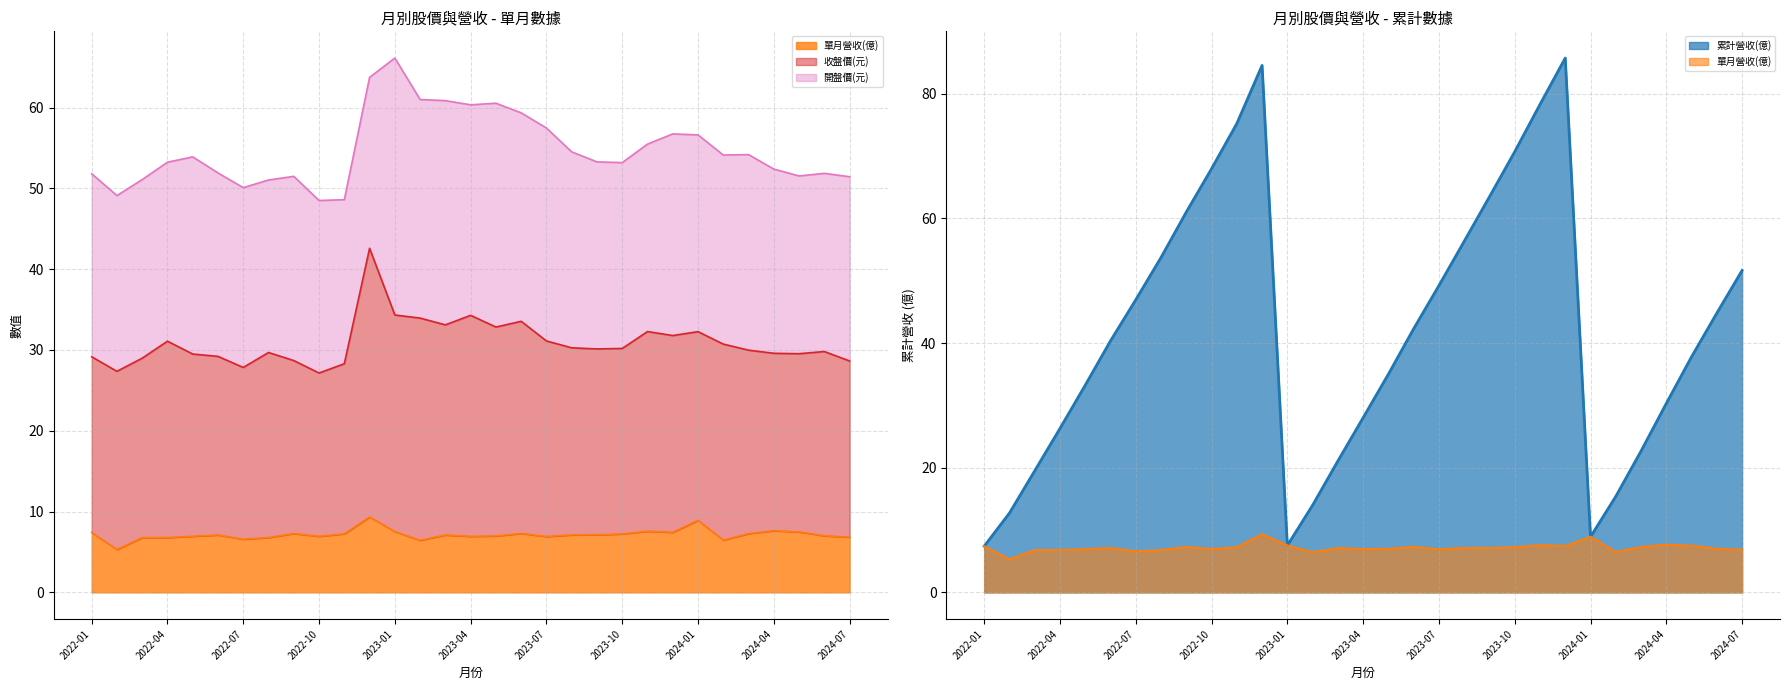

What is the label of the 8th point from the left?

2022-08